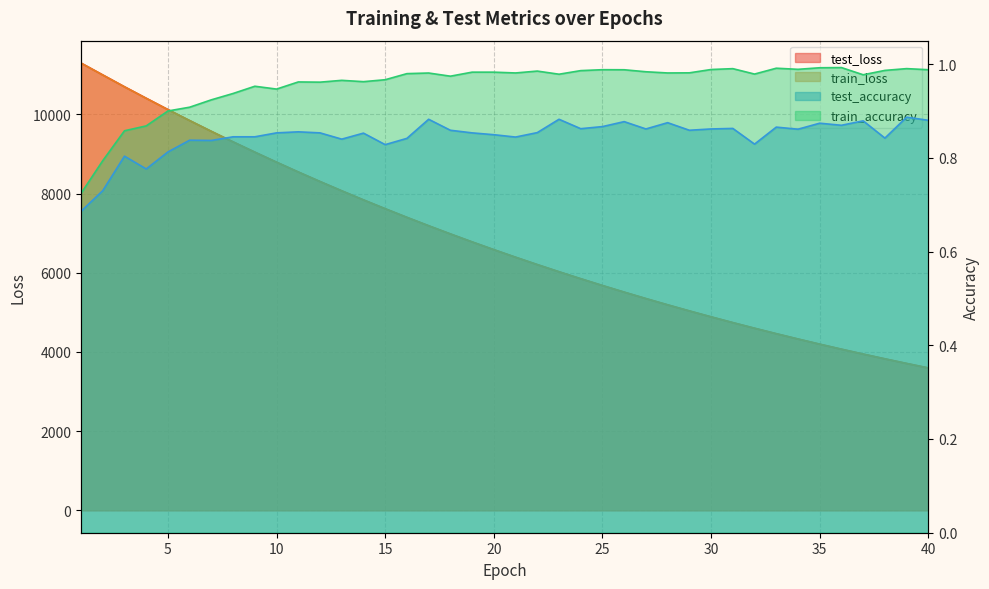

True or false: train_accuracy has a value of 1.0 at 27.

True